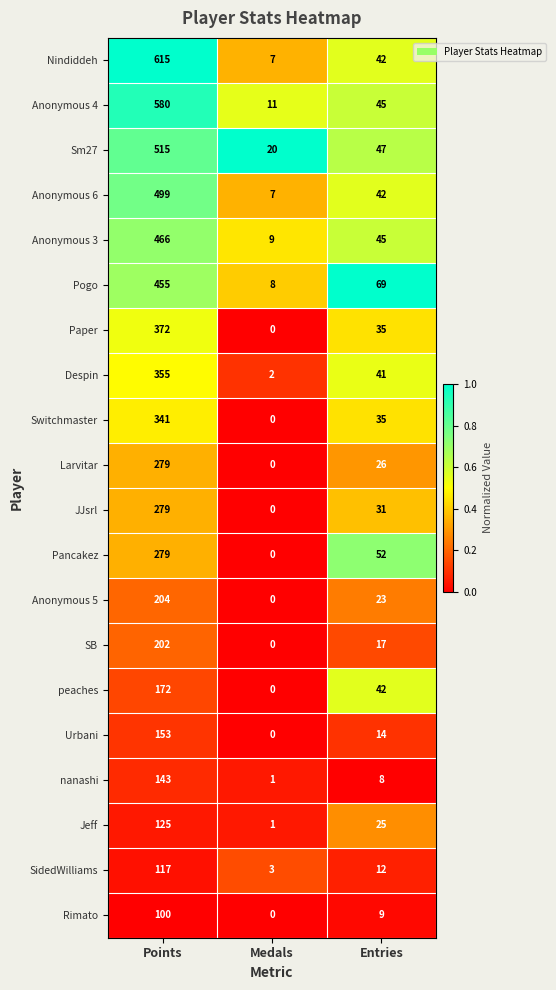

Is it true that SB equals 24 at Entries?

False